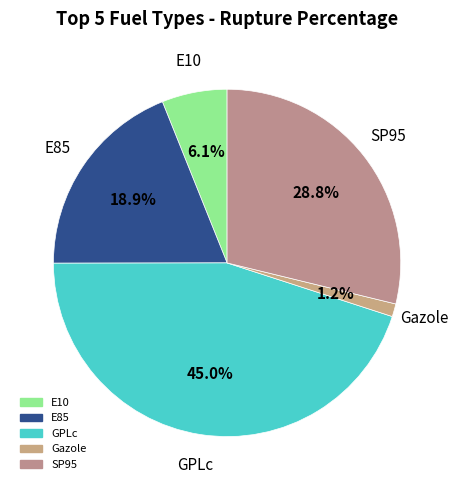

What percentage do SP95 and E85 together represent?

47.7%